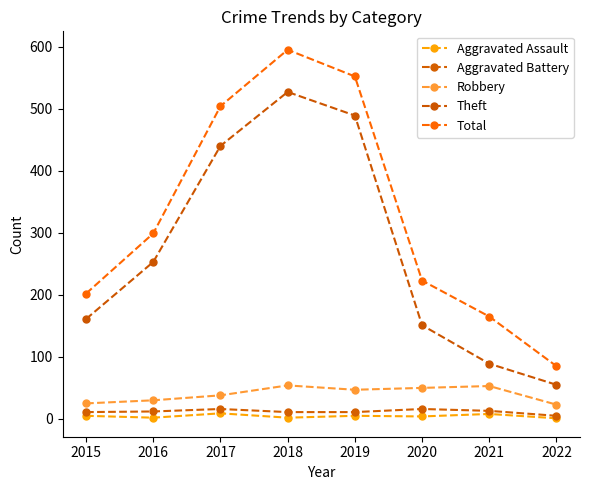

At 2019, list the series in order from smallest to largest.

Aggravated Assault, Aggravated Battery, Robbery, Theft, Total